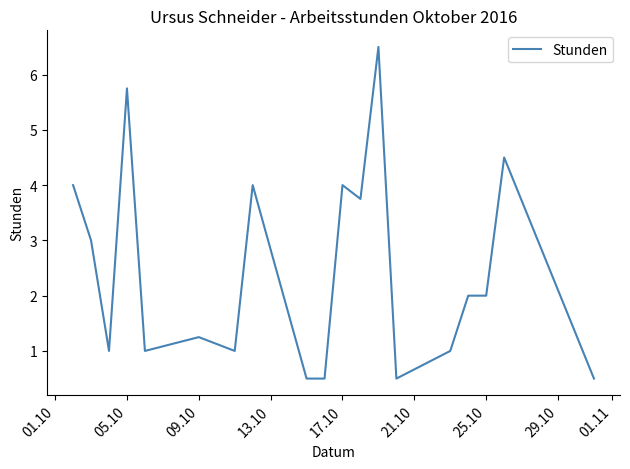

What is the difference between the maximum and minimum values?

6.0